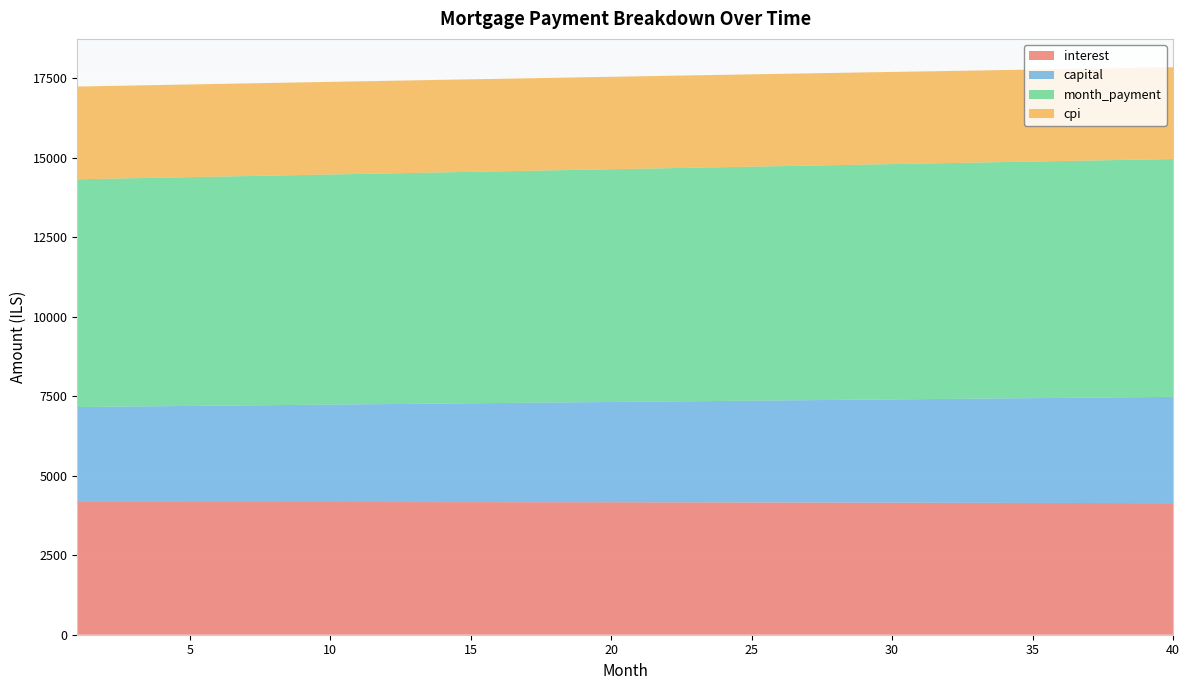

Reading right to left, transcribe all the data shown in this chart.

interest: 40=4138.1	39=4139.9	38=4141.8	37=4143.5	36=4145.2	35=4146.9	34=4148.6	33=4150.1	32=4151.7	31=4153.2	30=4154.6	29=4156.1	28=4157.4	27=4158.7	26=4160.0	25=4161.3	24=4162.5	23=4163.6	22=4164.7	21=4165.8	20=4166.8	19=4167.8	18=4168.8	17=4169.7	16=4170.5	15=4171.4	14=4172.1	13=4172.9	12=4173.6	11=4174.3	10=4174.9	9=4175.5	8=4176.0	7=4176.5	6=4177.0	5=4177.5	4=4177.9	3=4178.2	2=4178.5	1=4178.8
capital: 40=3343.9	39=3334.2	38=3324.5	37=3314.8	36=3305.2	35=3295.6	34=3286.0	33=3276.4	32=3266.9	31=3257.4	30=3247.9	29=3238.5	28=3229.1	27=3219.7	26=3210.3	25=3201.0	24=3191.7	23=3182.4	22=3173.1	21=3163.9	20=3154.7	19=3145.5	18=3136.4	17=3127.3	16=3118.2	15=3109.1	14=3100.0	13=3091.0	12=3082.0	11=3073.1	10=3064.1	9=3055.2	8=3046.3	7=3037.5	6=3028.7	5=3019.8	4=3011.1	3=3002.3	2=2993.6	1=2984.9
month_payment: 40=7482.0	39=7474.1	38=7466.2	37=7458.3	36=7450.4	35=7442.5	34=7434.5	33=7426.6	32=7418.6	31=7410.6	30=7402.6	29=7394.5	28=7386.5	27=7378.4	26=7370.3	25=7362.2	24=7354.1	23=7346.0	22=7337.9	21=7329.7	20=7321.5	19=7313.3	18=7305.1	17=7296.9	16=7288.7	15=7280.5	14=7272.2	13=7263.9	12=7255.6	11=7247.4	10=7239.0	9=7230.7	8=7222.4	7=7214.0	6=7205.7	5=7197.3	4=7188.9	3=7180.5	2=7172.1	1=7163.7
cpi: 40=2886.9	39=2888.2	38=2889.5	37=2890.8	36=2892.0	35=2893.2	34=2894.4	33=2895.5	32=2896.7	31=2897.7	30=2898.8	29=2899.8	28=2900.8	27=2901.7	26=2902.7	25=2903.5	24=2904.4	23=2905.2	22=2906.1	21=2906.8	20=2907.6	19=2908.3	18=2909.0	17=2909.6	16=2910.3	15=2910.9	14=2911.5	13=2912.0	12=2912.5	11=2913.0	10=2913.5	9=2913.9	8=2914.3	7=2914.7	6=2915.1	5=2915.4	4=2915.7	3=2916.0	2=2916.2	1=2916.5